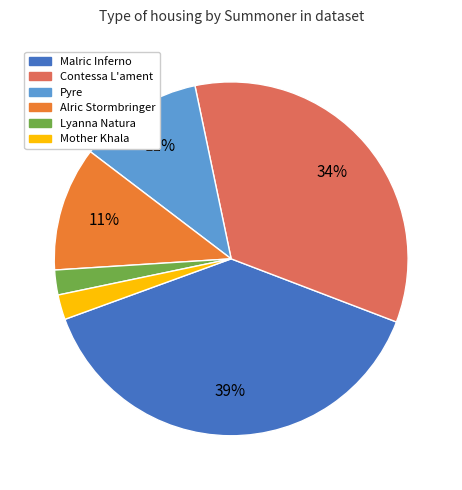

Between Malric Inferno and Mother Khala, which is larger?

Malric Inferno